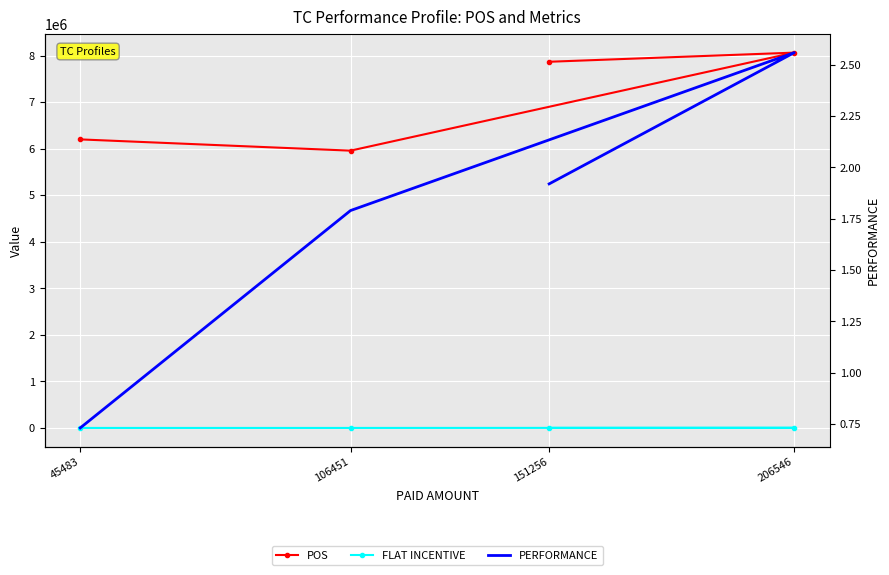

How many distinct data groups are displayed?

3